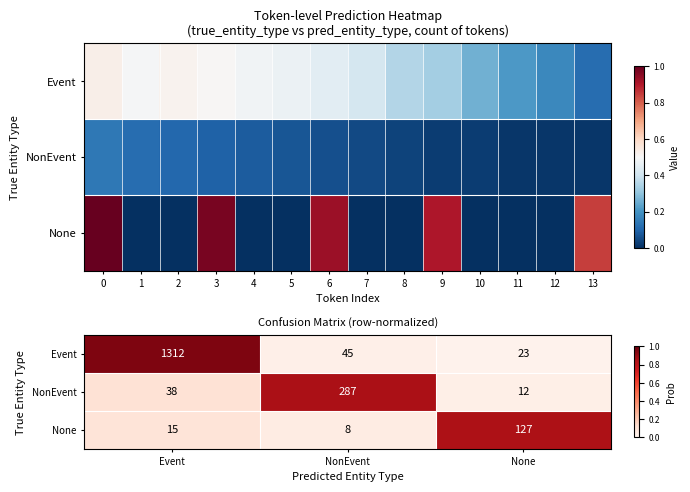

Between NonEvent and None, which series saw the biggest shift?

NonEvent